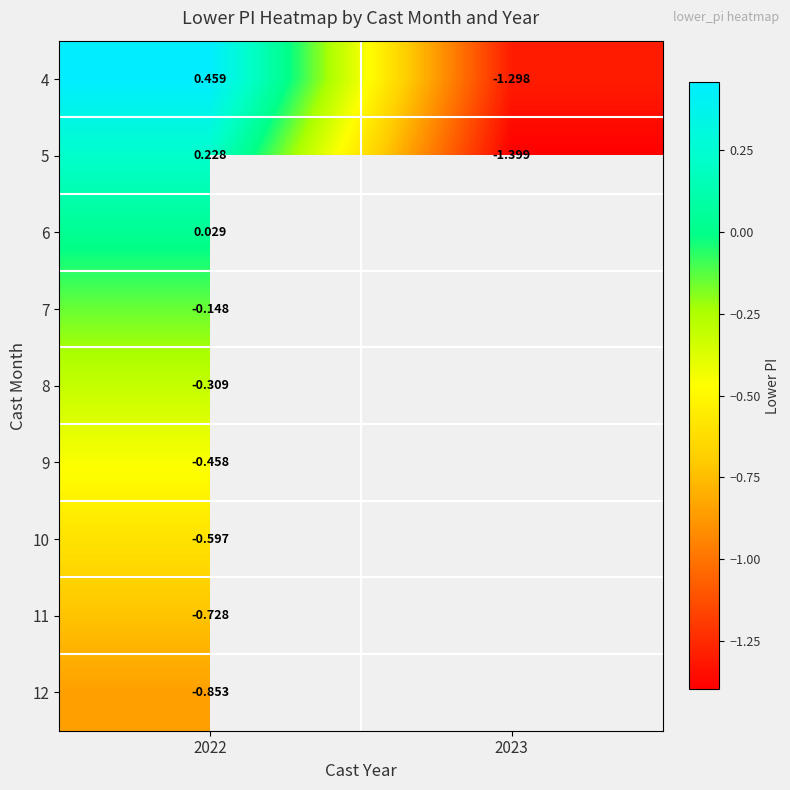

Which has a higher value, 2023 or 2022?

2022